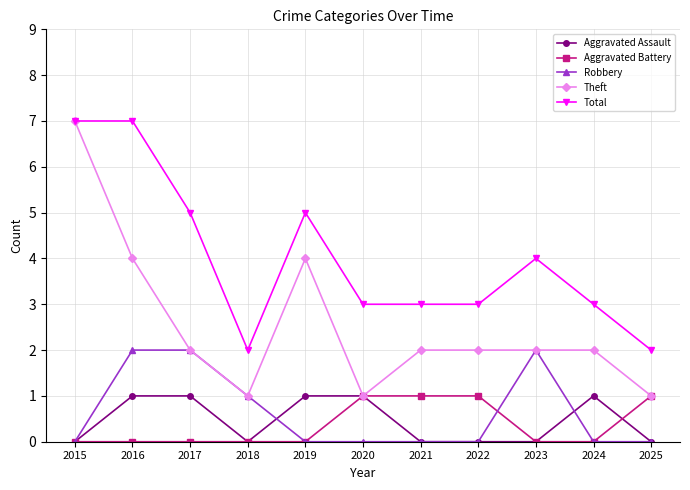

What is the difference between the highest and lowest values at 2019?

5